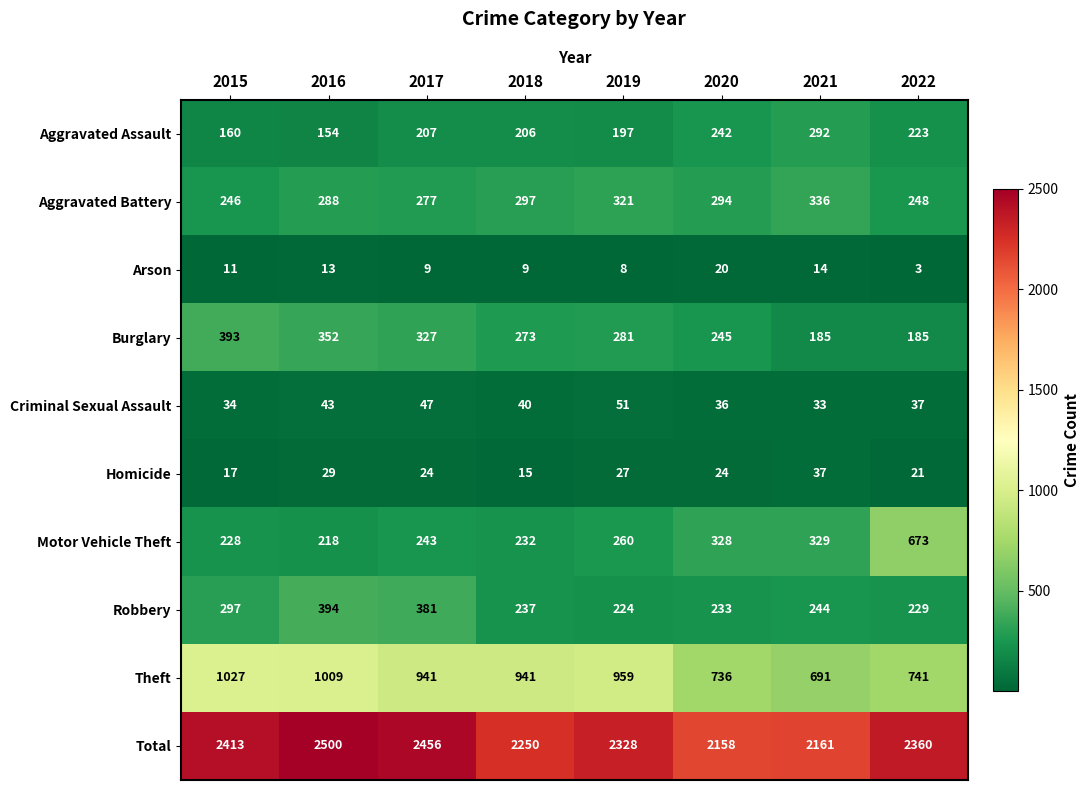

At which category is the sum across all series the highest?

2016